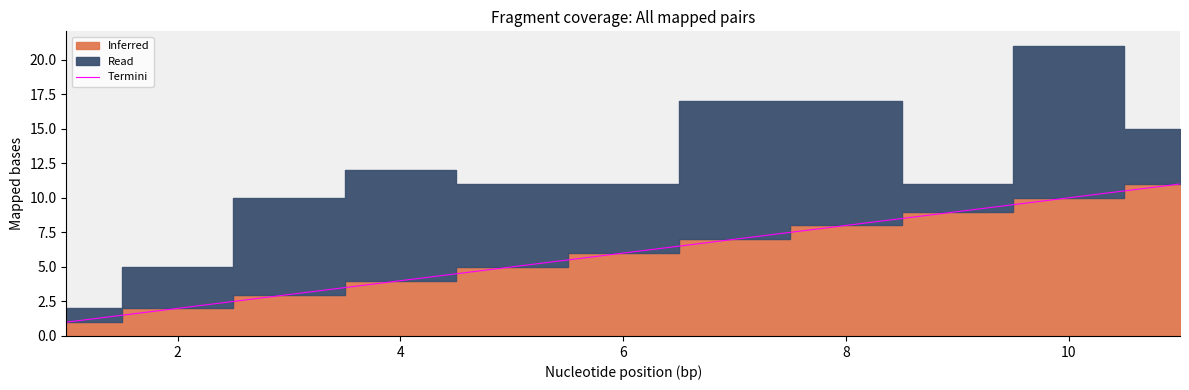

True or false: Termini has a value of 6 at 6.

True